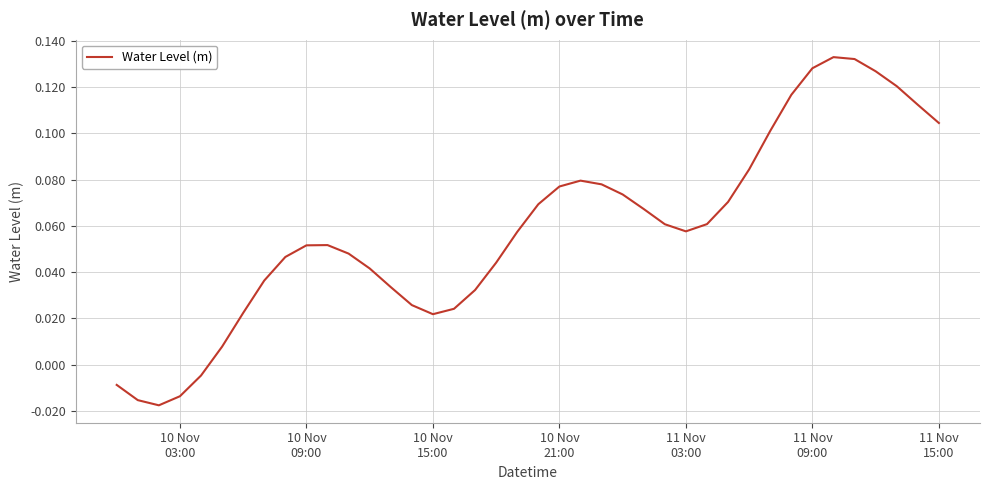

Does the chart display data point markers on the line(s)?

No